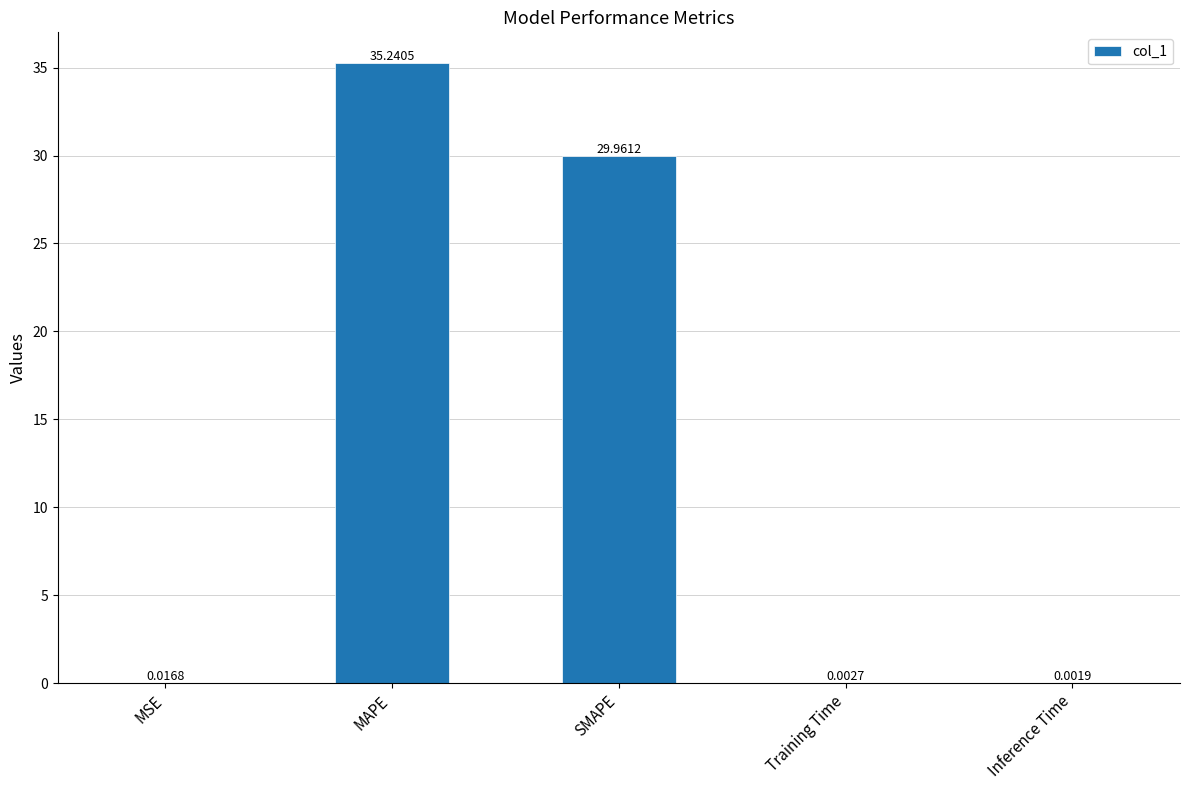

Which label corresponds to the largest value in the chart?

MAPE